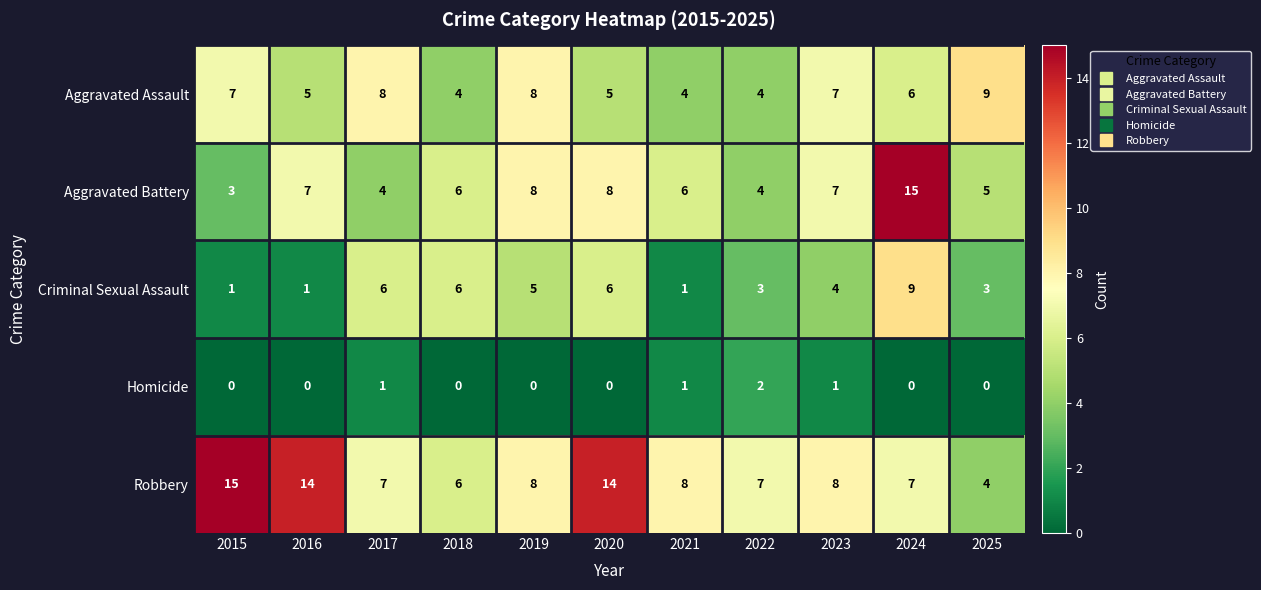

What is the highest value of the Aggravated Battery series?

15